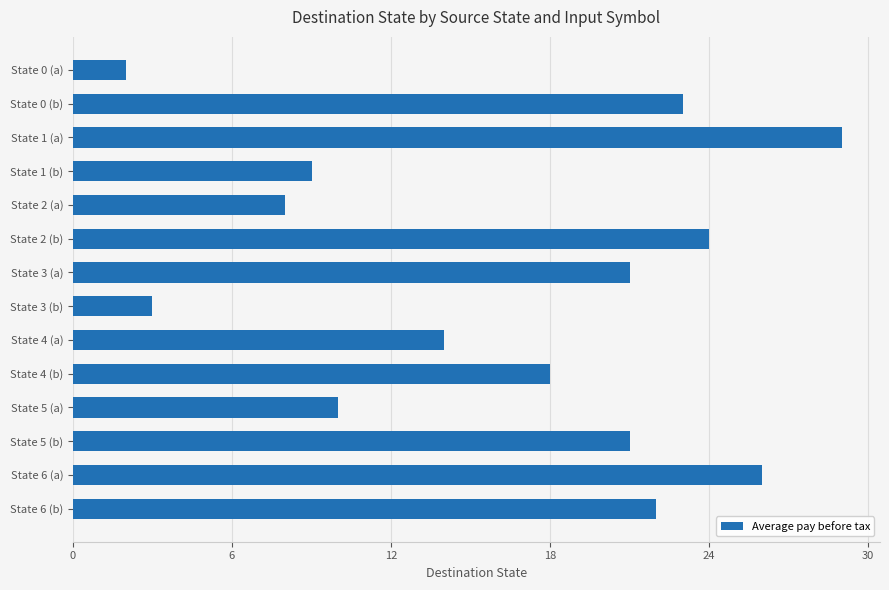

Is it true that the value at State 0 (a) is 1?

False